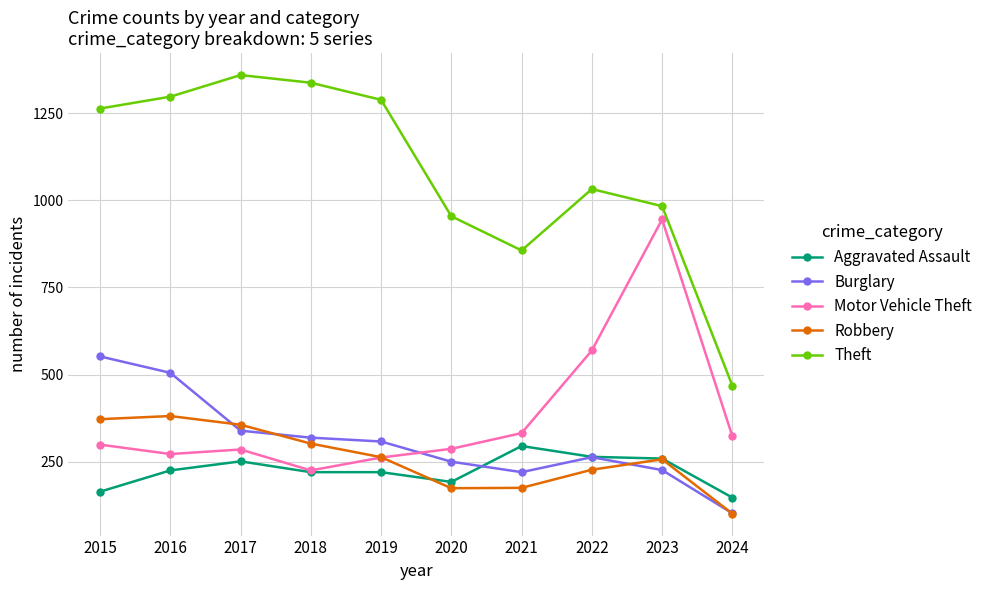

True or false: Burglary has more than 2 interior local peaks.

False